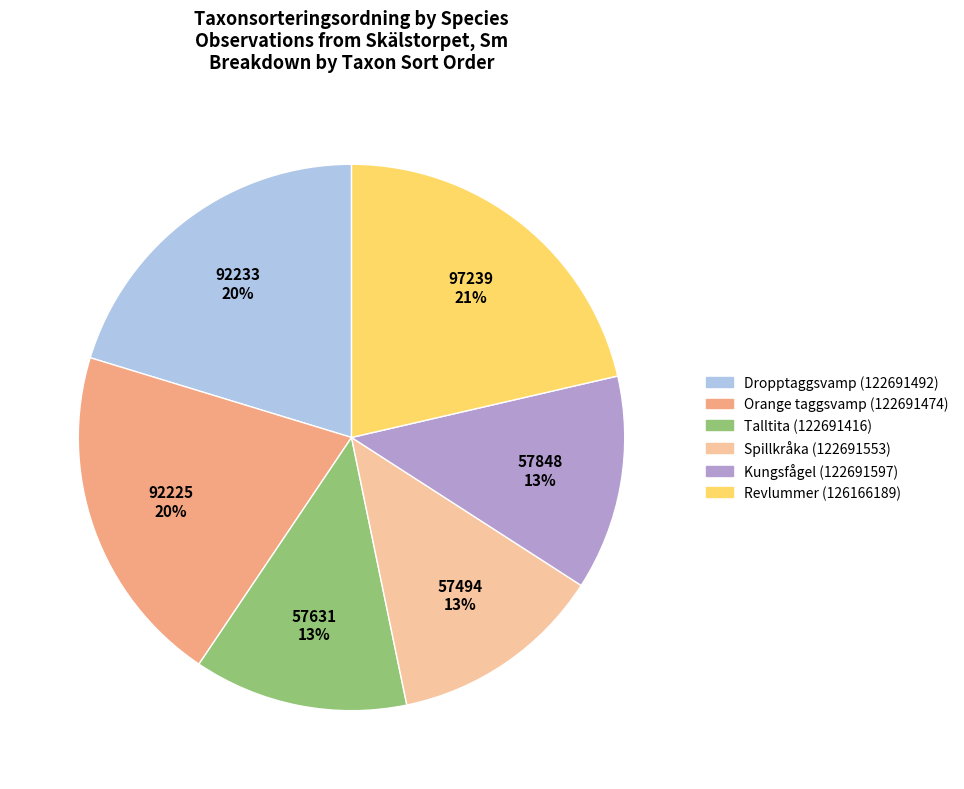

To the nearest percent, what portion does Kungsfågel (122691597) represent?

13%